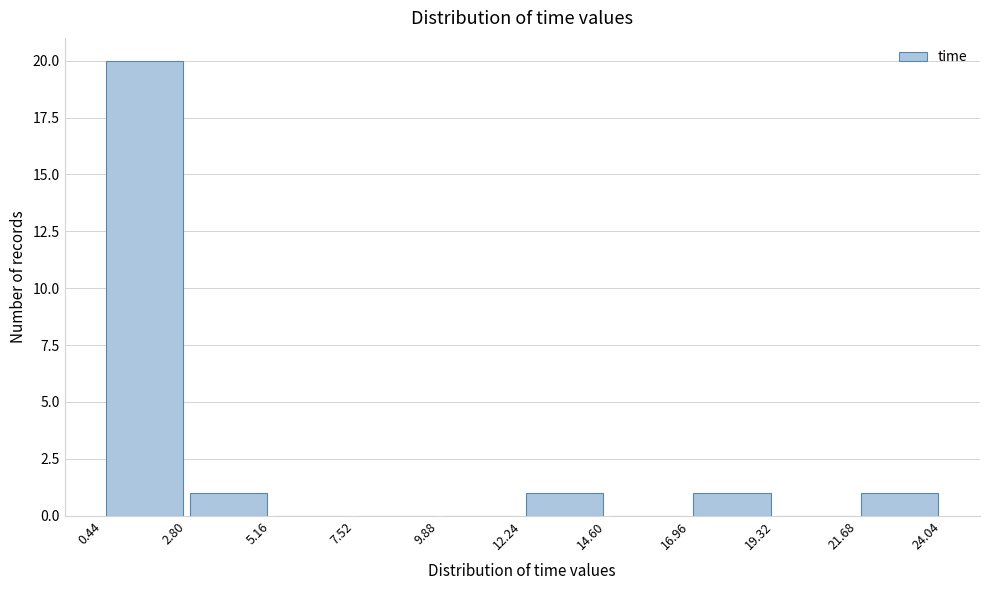

Which range on the x-axis has the tallest bar?

0.44 to 2.80